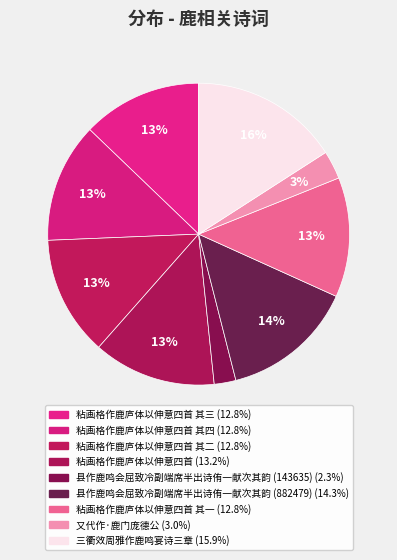

How many slices are in this pie chart?

9